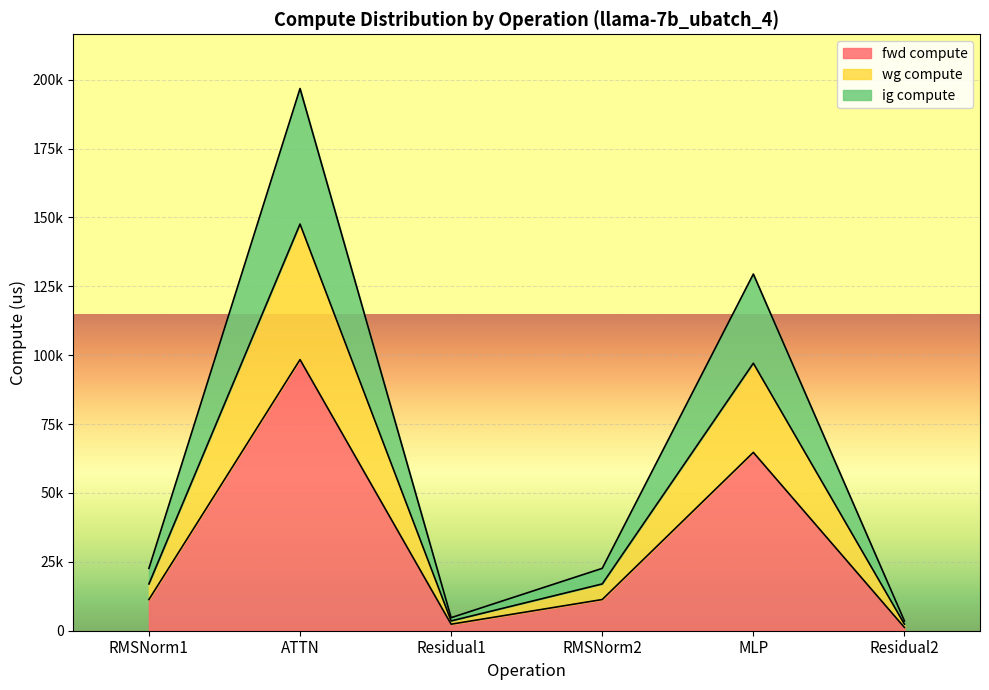

Reading left to right, what are all the values shown in this chart?

fwd compute: 11321.4	98407.9	2365.4	11321.4	64735.0	1182.7
wg compute: 22642.8	196815.8	4730.7	22642.8	129470.0	3548.0
ig compute: 16982.1	147611.9	3548.0	16982.1	97102.5	2365.4